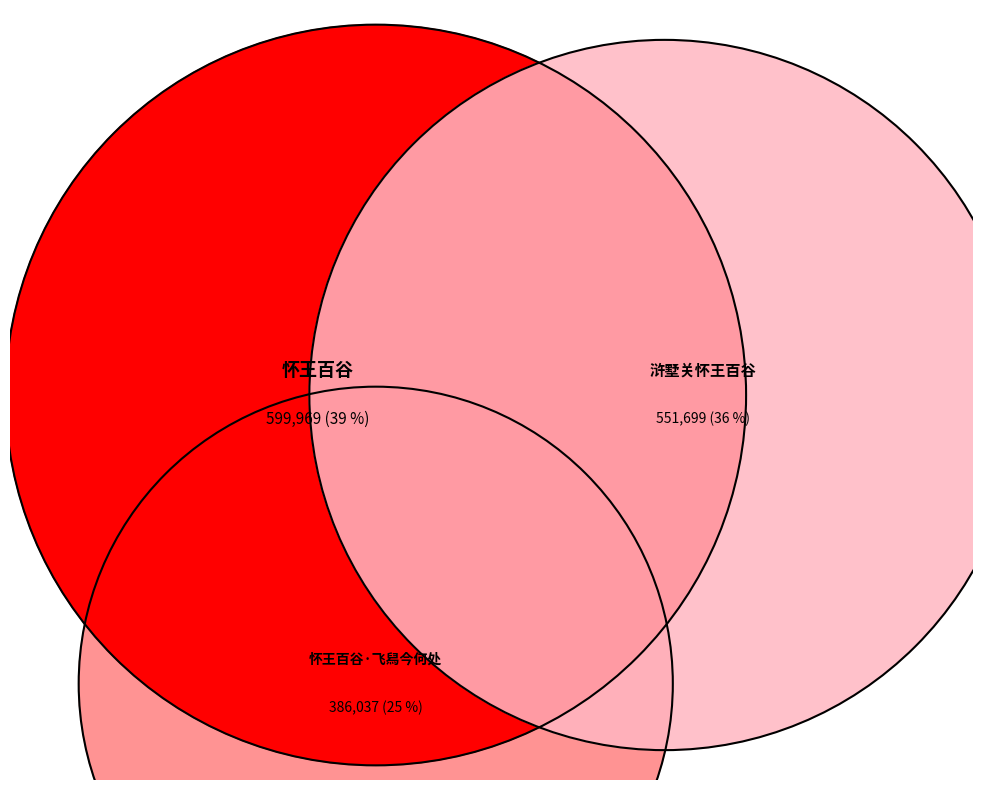

To the nearest percent, what portion does 浒墅关怀王百谷 represent?

36%